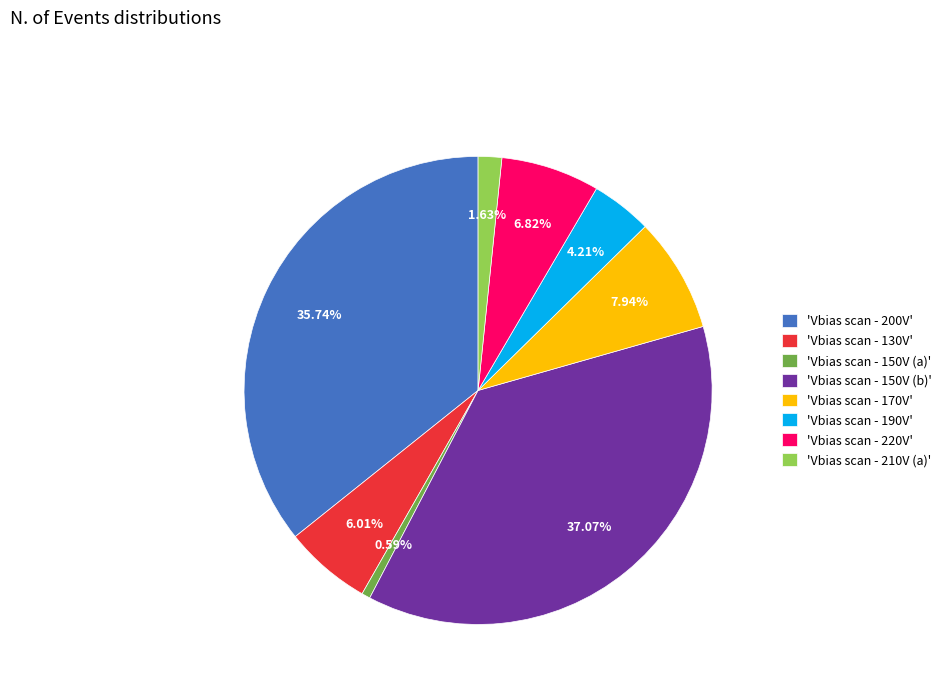

What is the smallest slice in the pie chart?

'Vbias scan - 150V (a)'